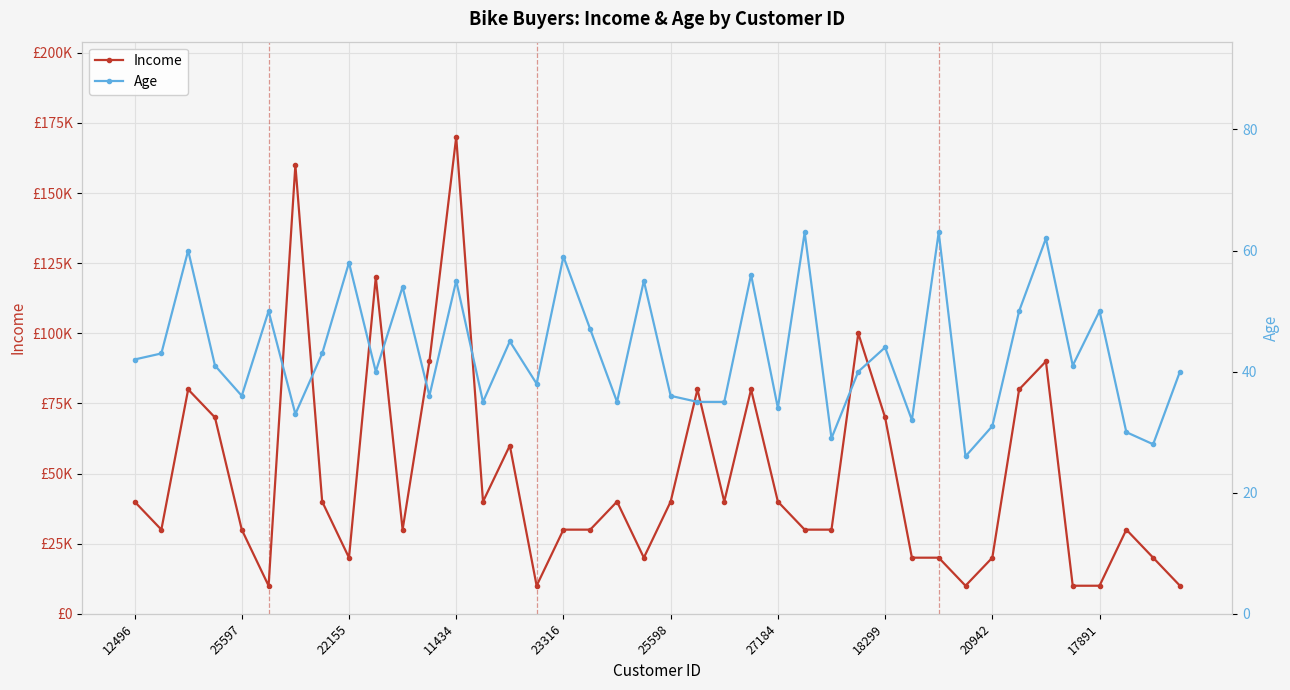

Which series has the largest total across all categories?

Income